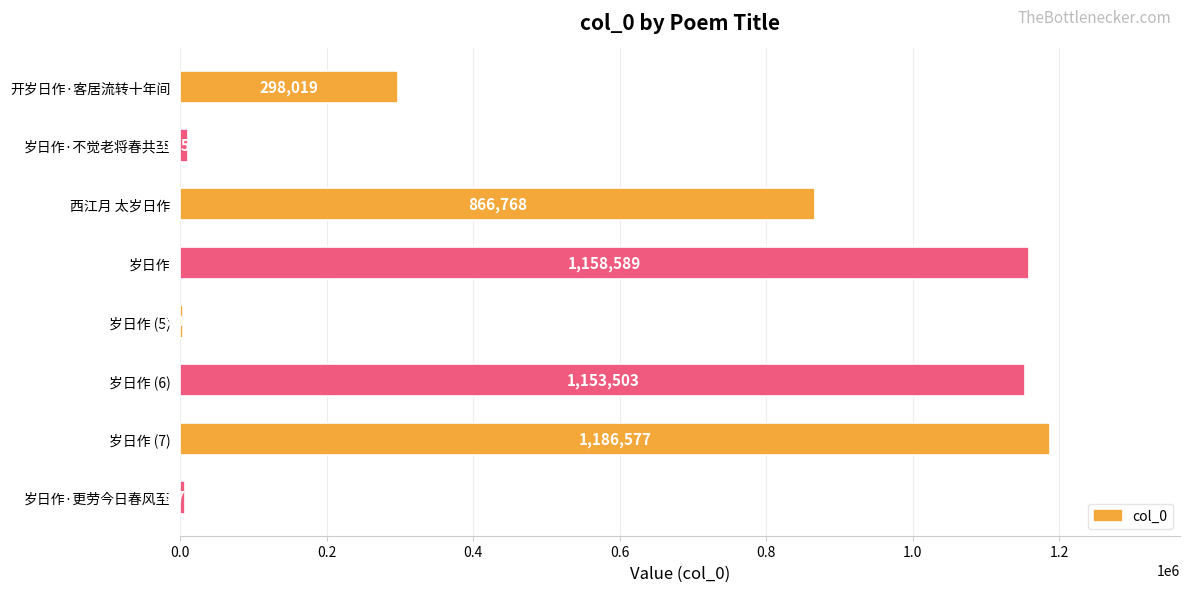

Are the bars horizontal?

Yes